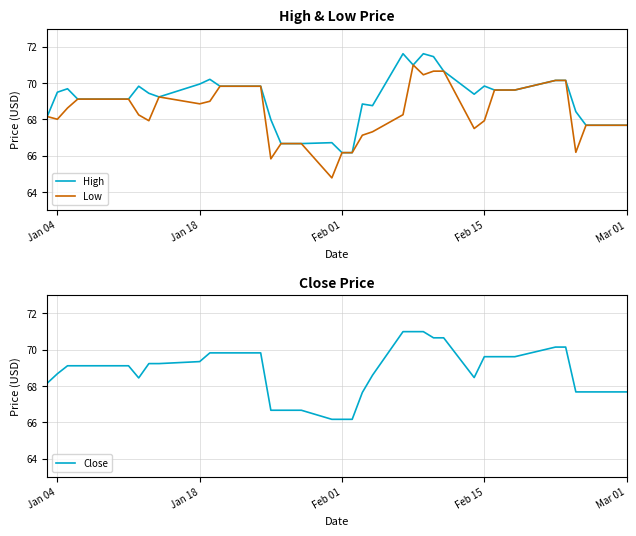

What is the maximum value for Low?

71.0